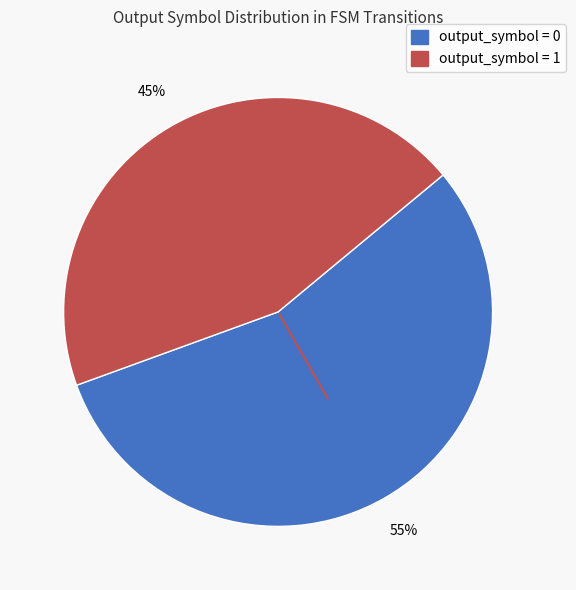

Is there a majority slice in this chart?

Yes